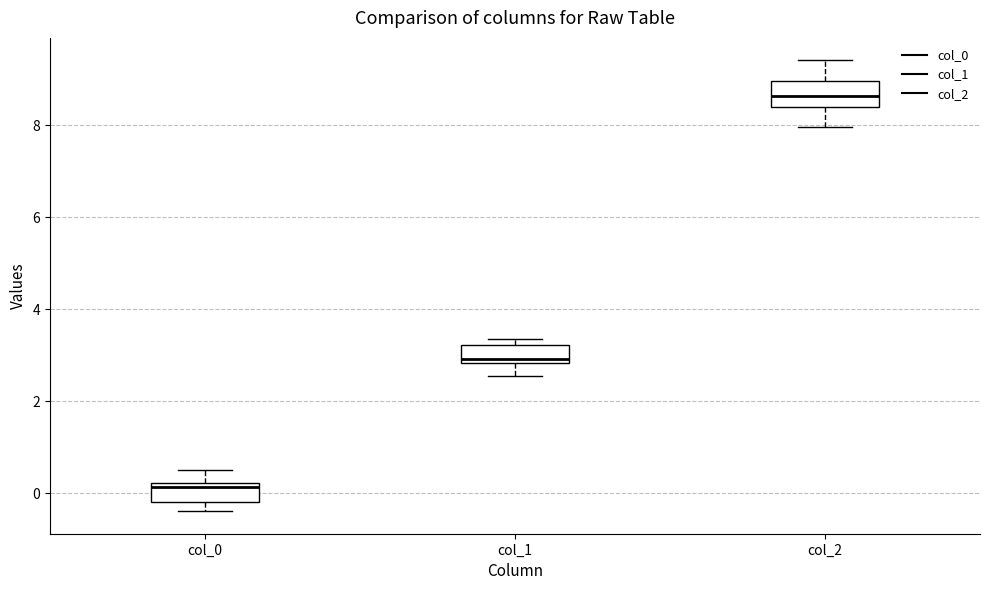

Reading left to right, read every box against the y-axis: the position of its median line, the range the box covers, and the ends of its whiskers. The values are not printed on the chart, so give them approximately, as read against the axis.

col_0: median 0.2 (just below the box's upper edge), box -0.2 to 0.2, whiskers -0.4 to 0.6
col_1: median 3.0, box 2.8 to 3.2, whiskers 2.6 to 3.4
col_2: median 8.6, box 8.4 to 9.0, whiskers 8.0 to 9.4